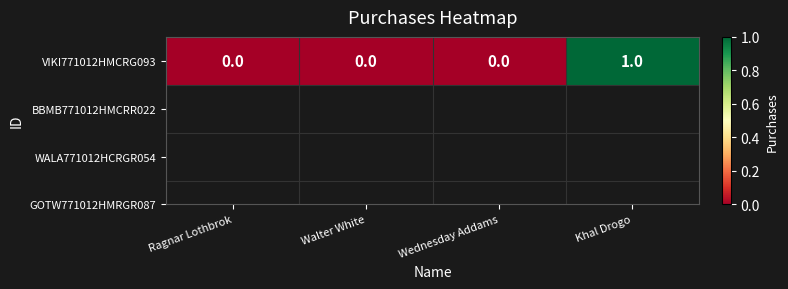

List the labels in order of value, smallest first.

Ragnar Lothbrok, Walter White, Wednesday Addams, Khal Drogo